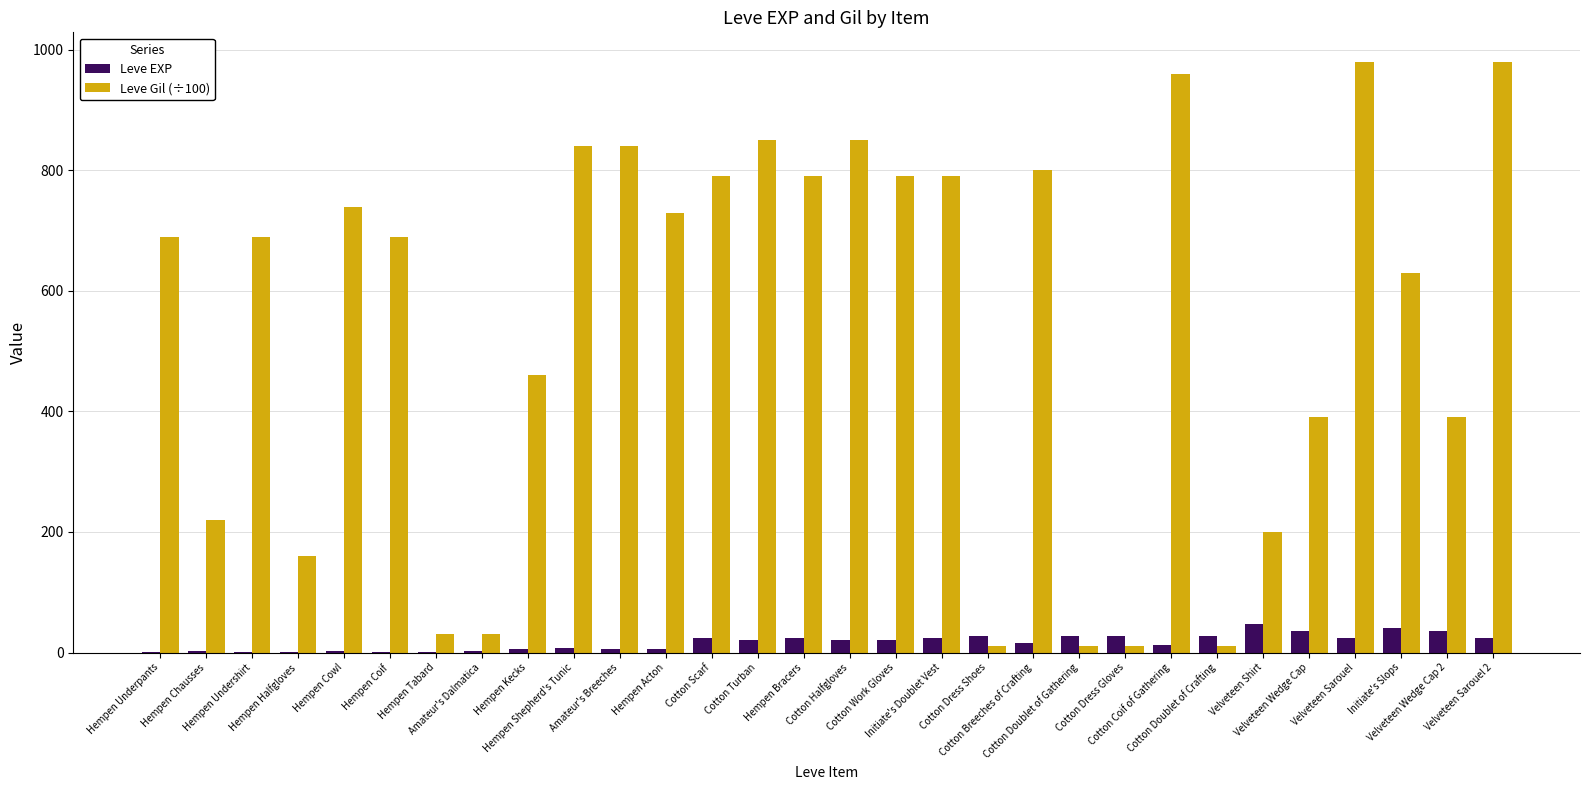

Are the bars horizontal?

No